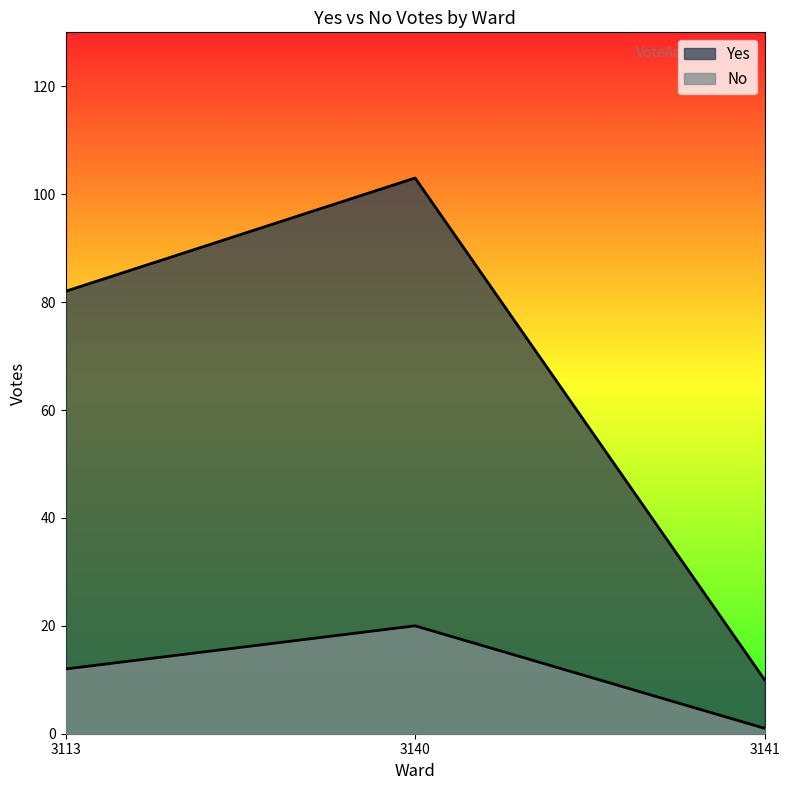

How many lines are shown in the chart?

2